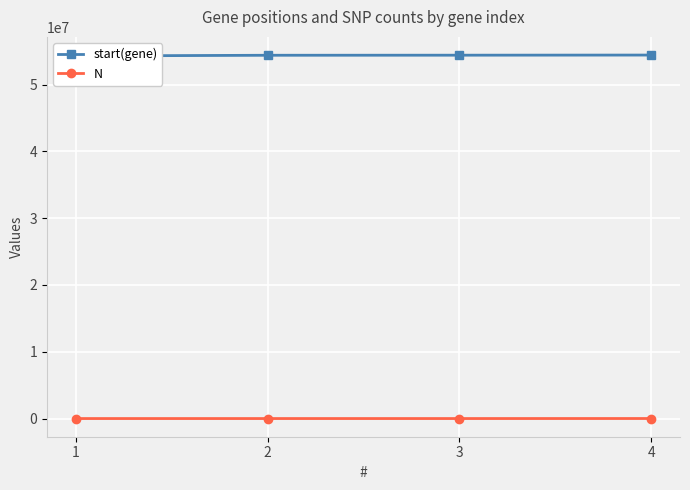

What is the difference between the second highest and second lowest values in the start(gene) series?

11150.1